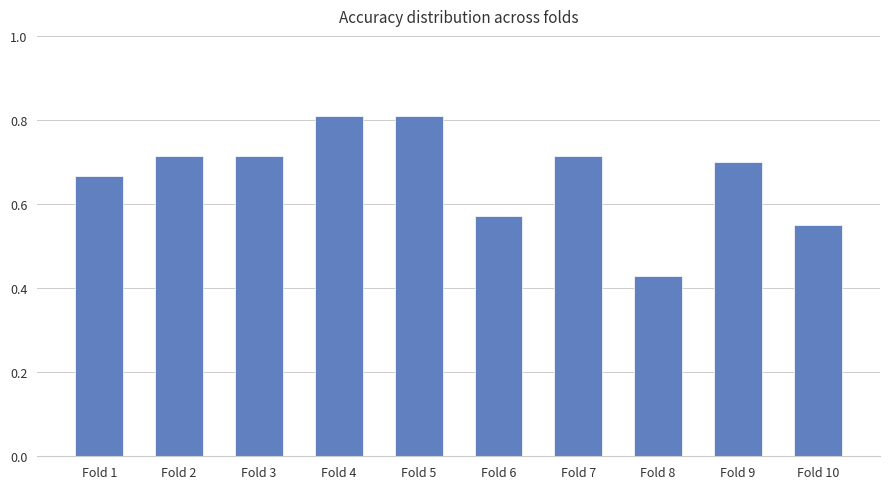

What is the change in value from Fold 3 to Fold 8?

-0.3